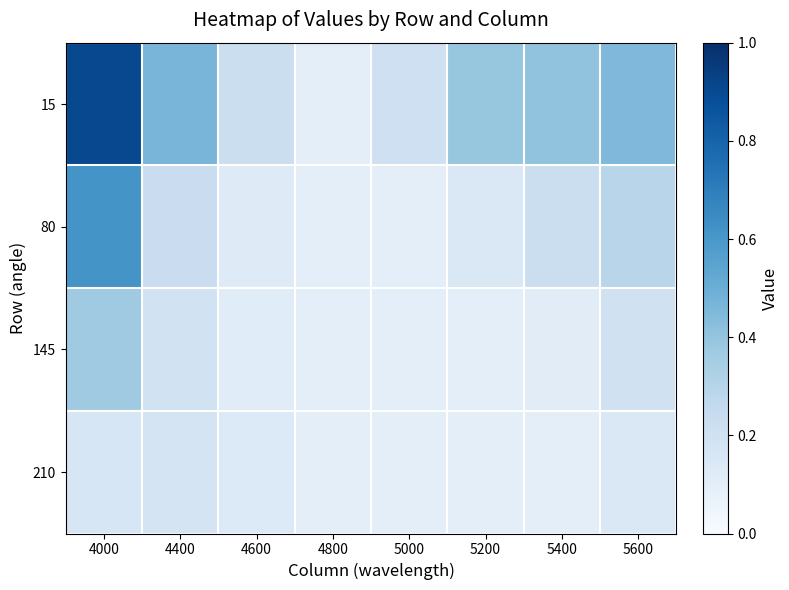

At which category is the sum across all series the highest?

4000